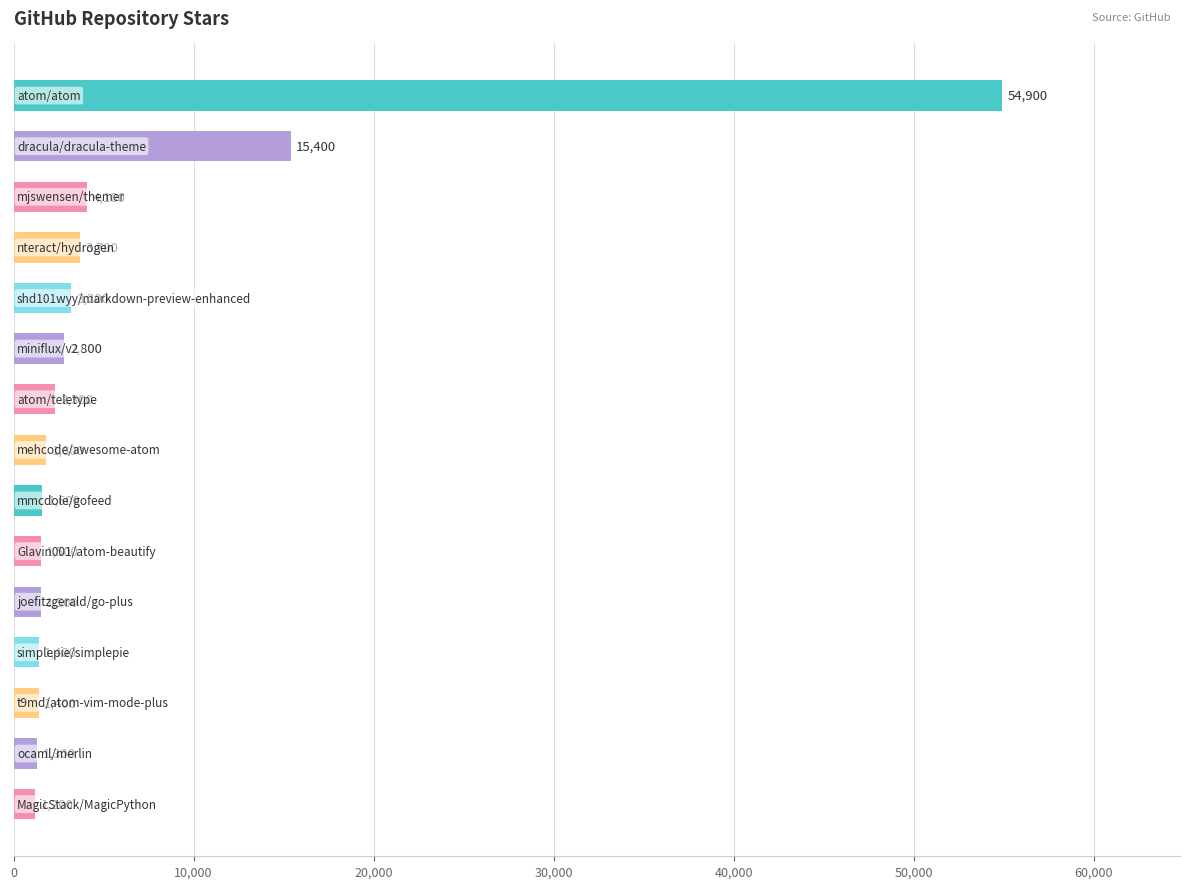

How many values are below 1800?

7